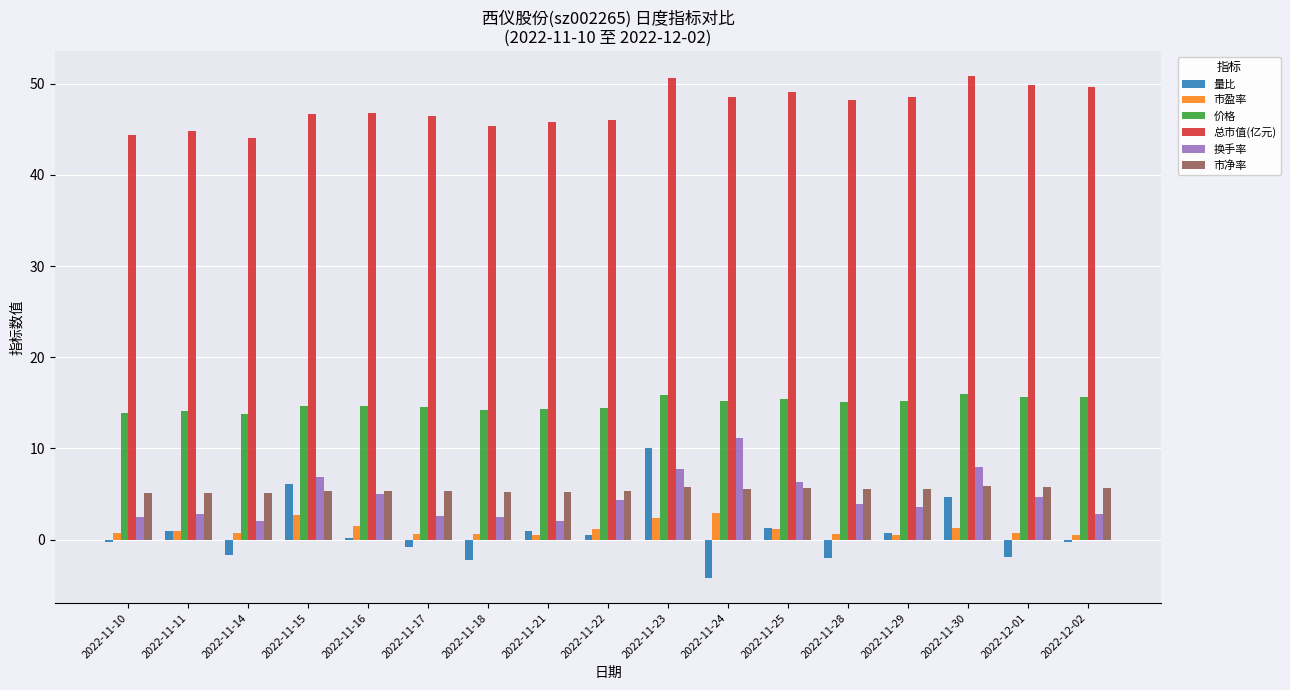

What is the smallest value displayed?

-4.2